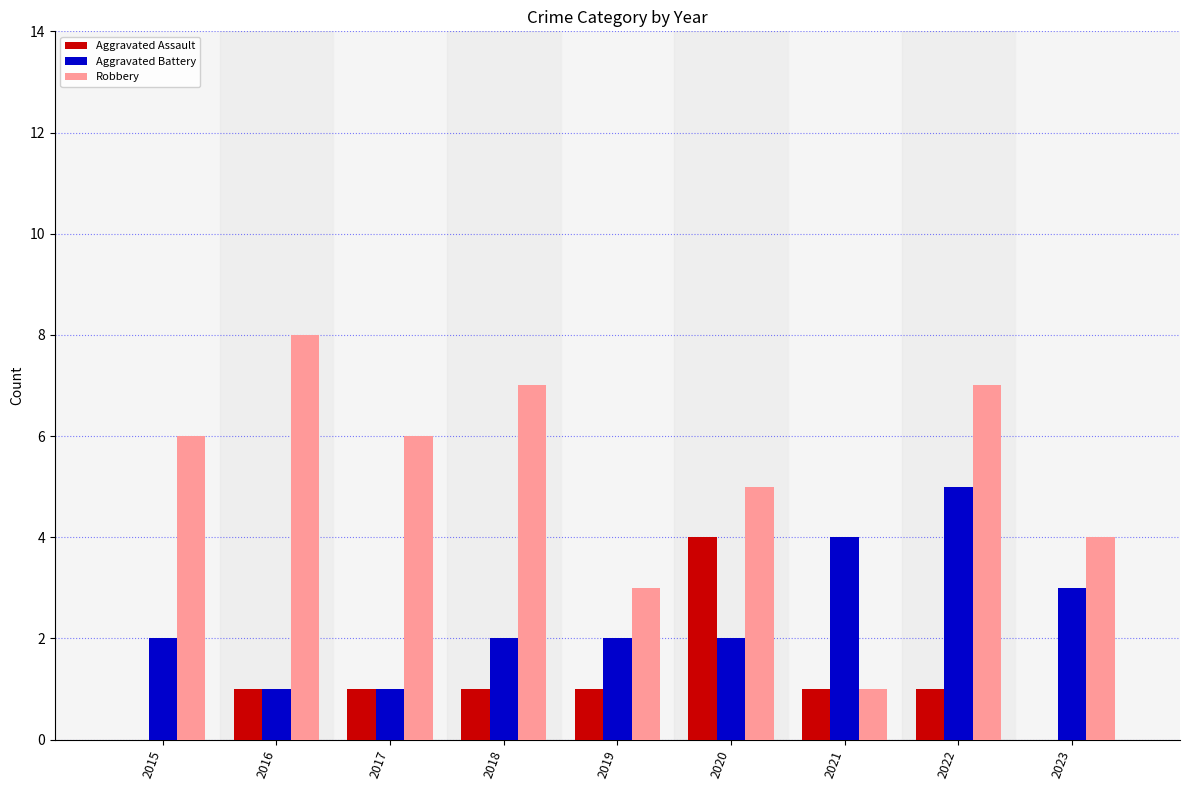

Count the Robbery values in the range 4 to 7.

6